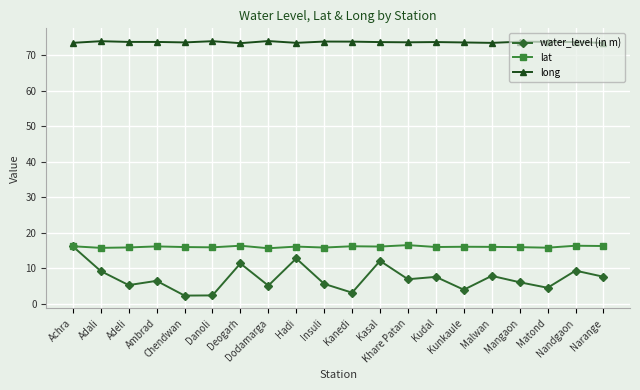

Count the number of categories in the chart.

20